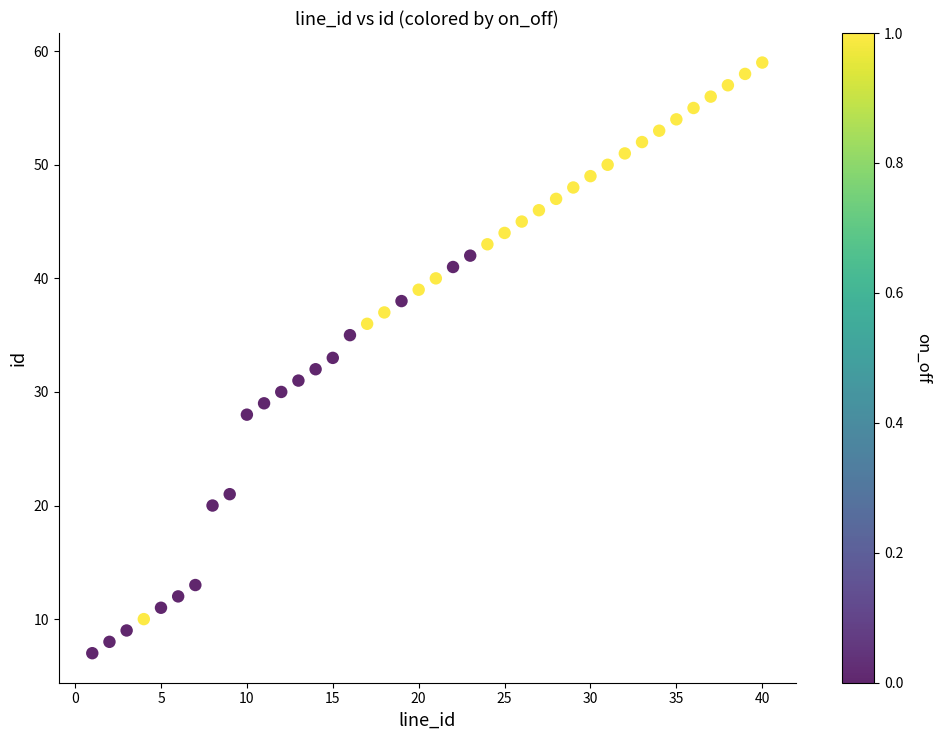

What is the range of Y values (max minus min)?

52